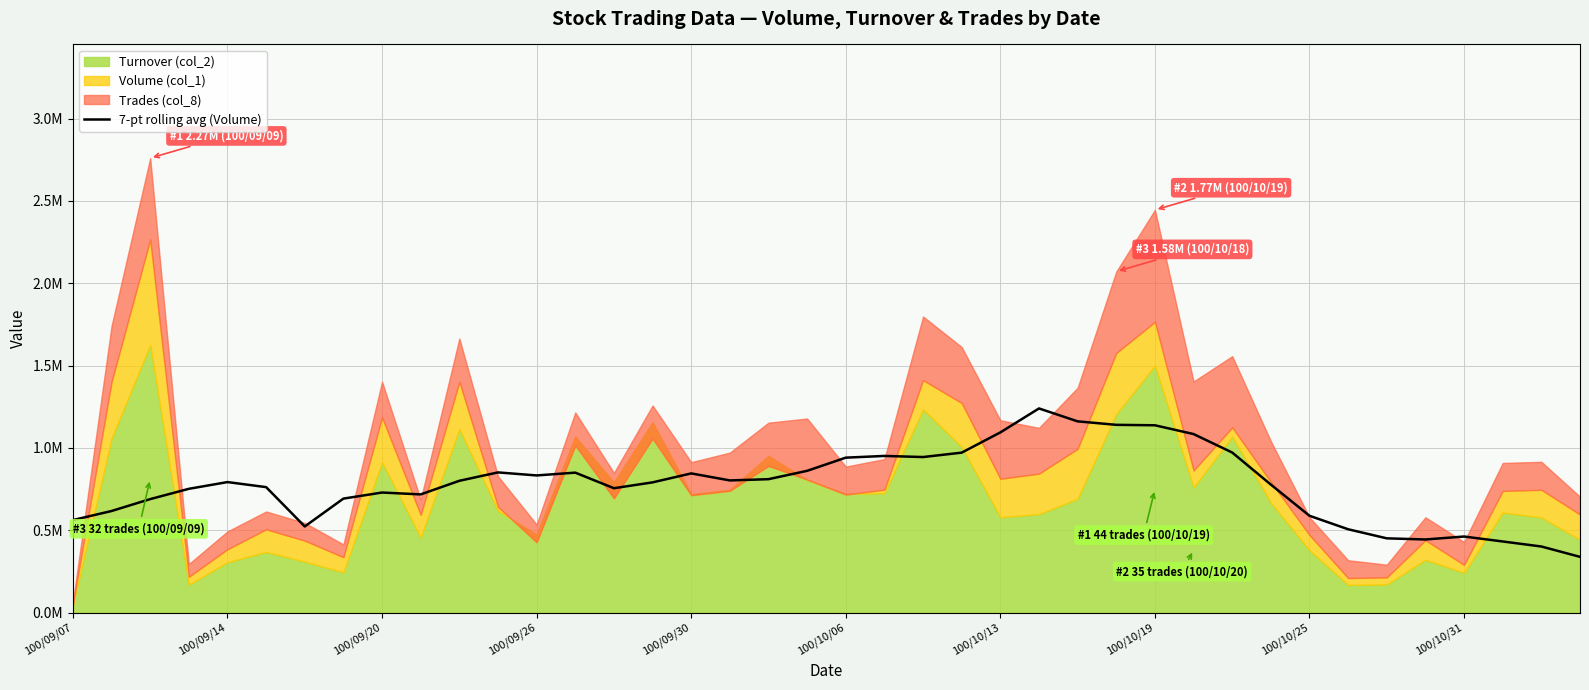

What is the average value?

777060.7